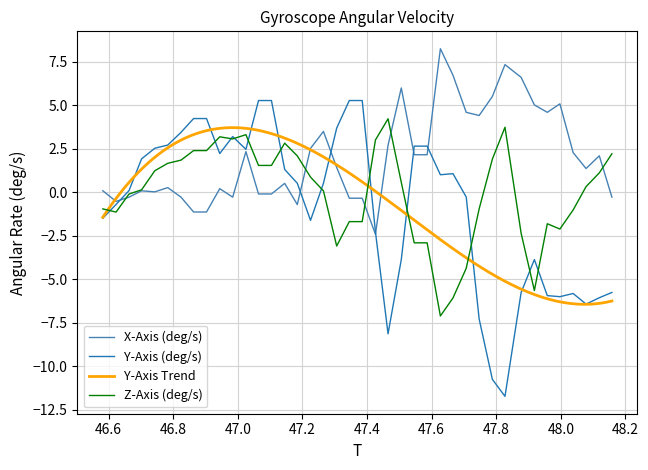

What is the minimum value for X-Axis (deg/s)?

-2.4